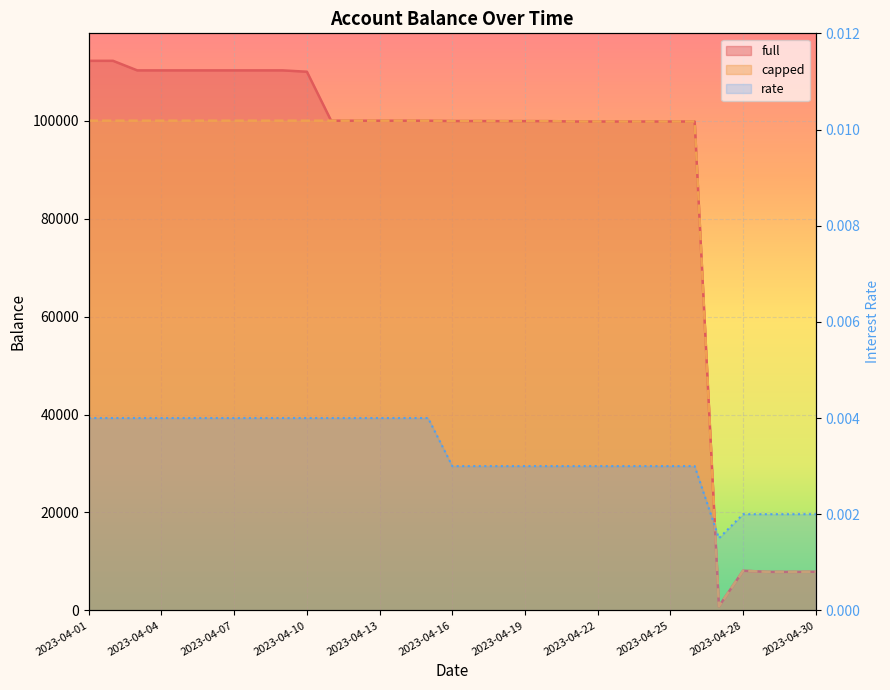

Which label corresponds to the largest value in the chart?

2023-04-01